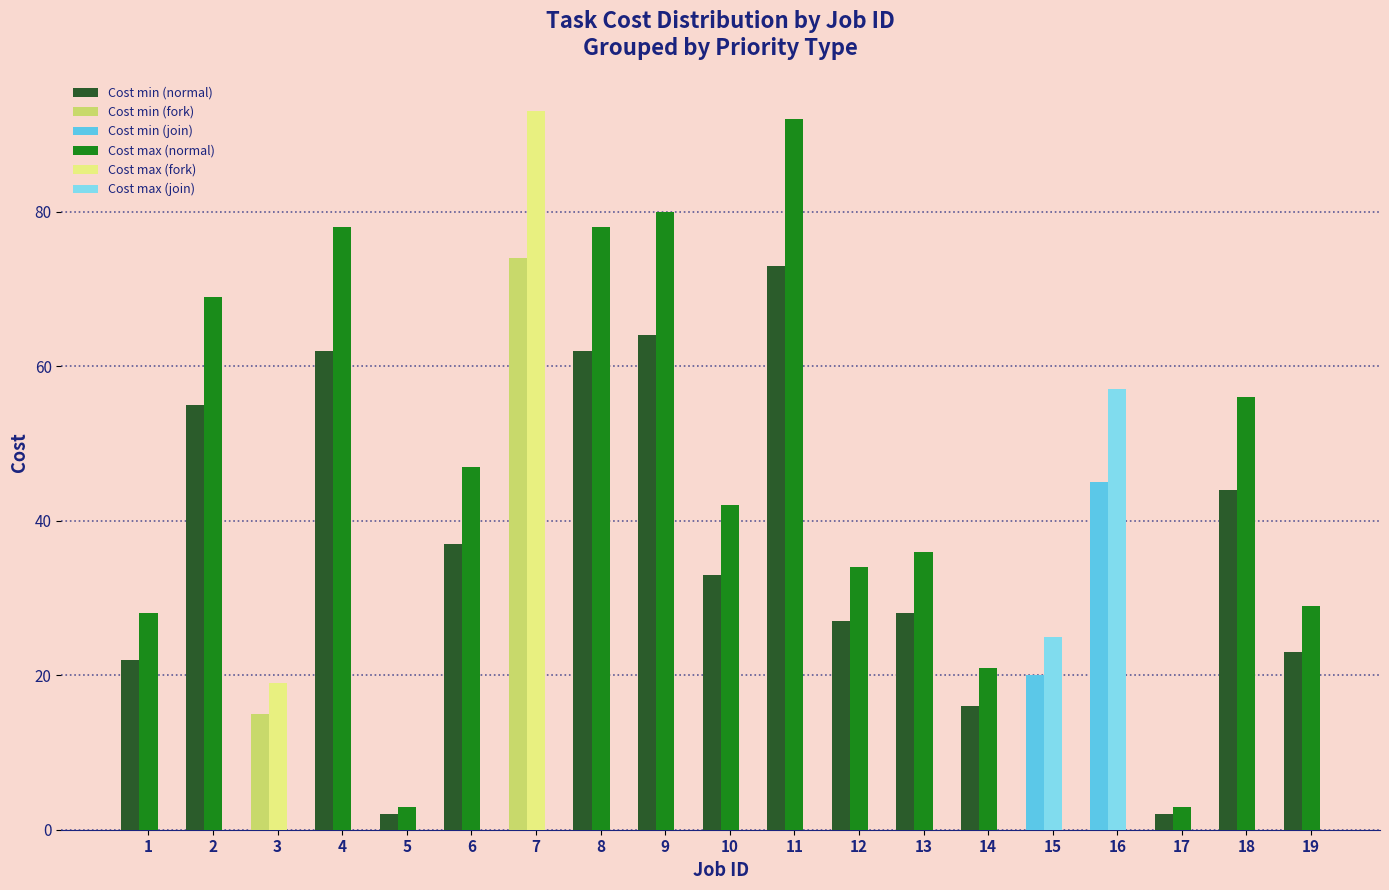

Are the bars grouped side by side (vs. stacked)?

Yes